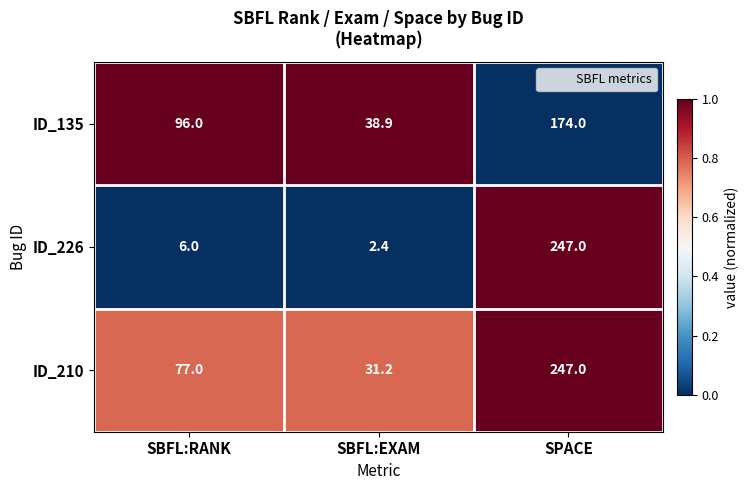

At which label is ID_135 closest to 106?

SBFL:RANK